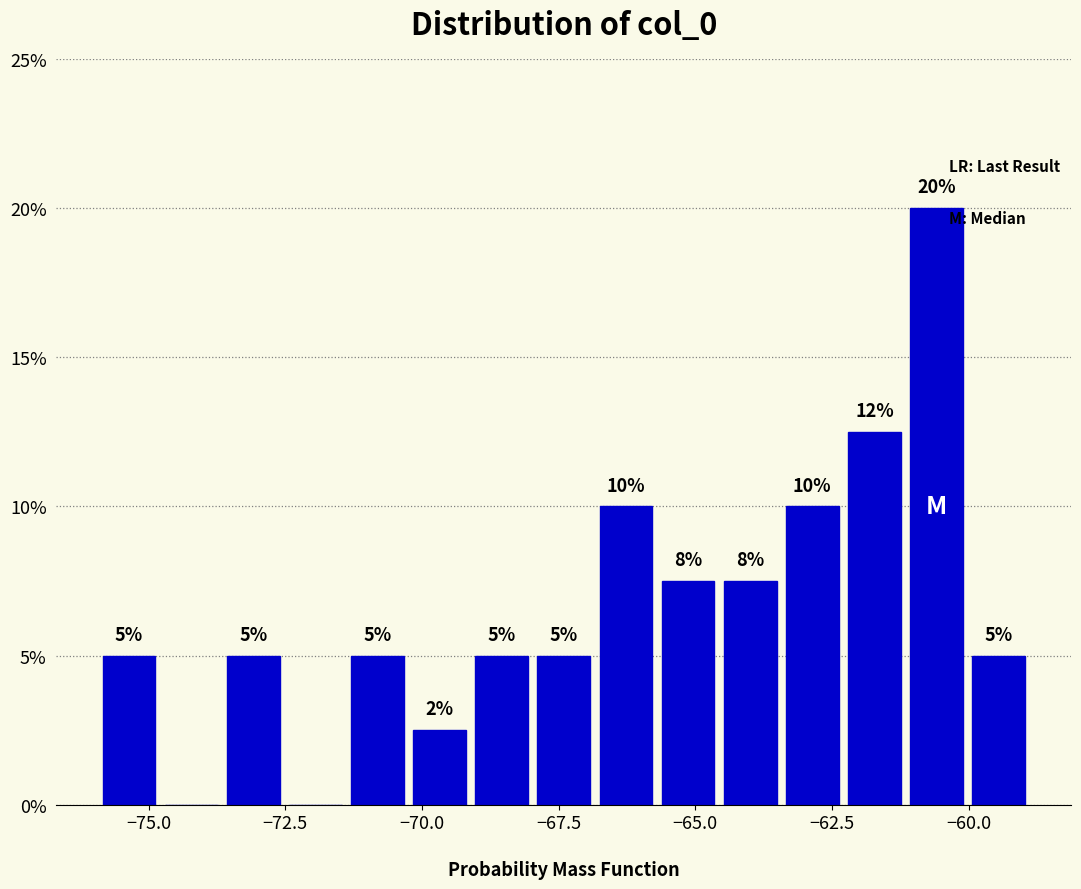

Around what value on the x-axis is the tallest bar? Give the approximate position of its centre, as read against the axis.

-60.5